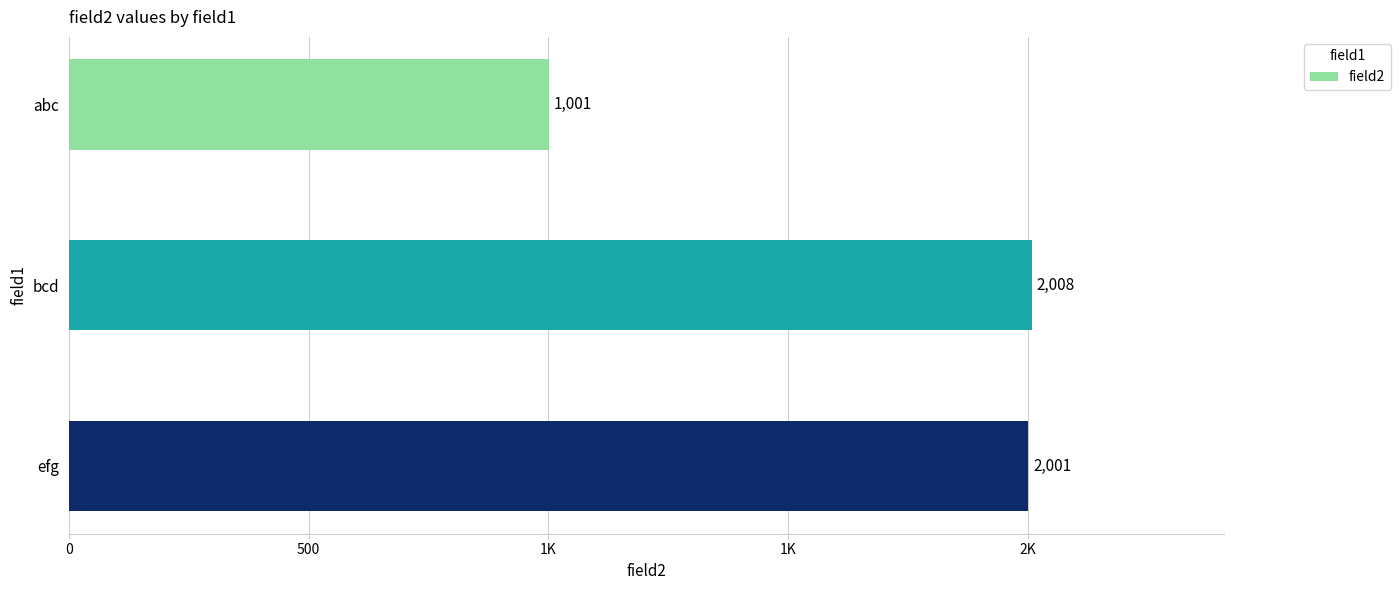

Does the chart contain any negative values?

No